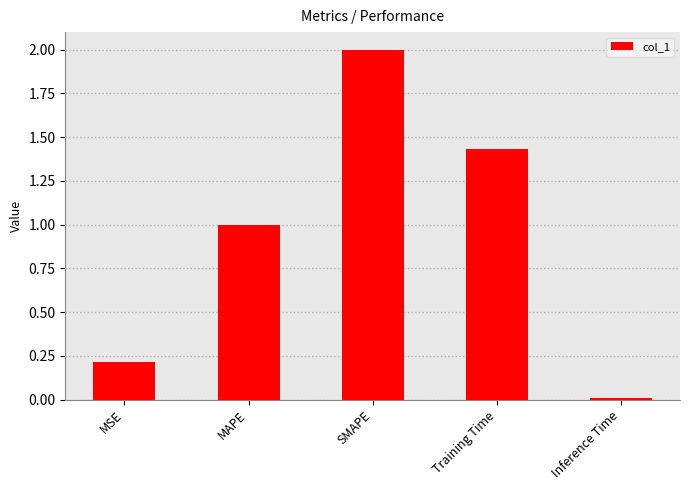

Are the bars grouped side by side (vs. stacked)?

No